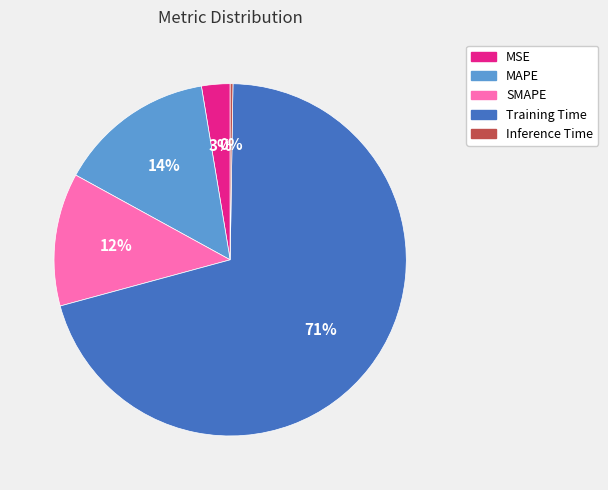

Which category accounts for the majority?

Training Time